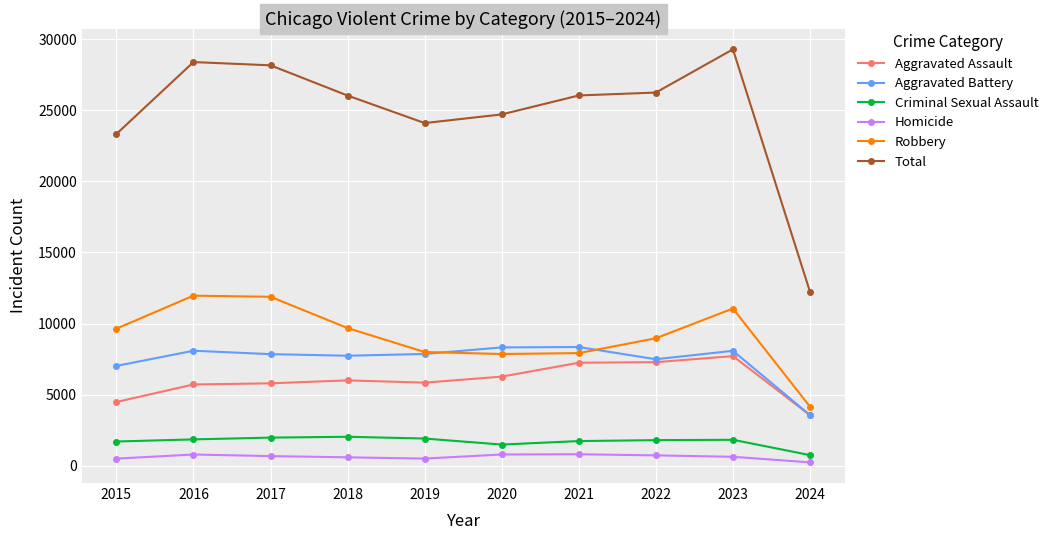

True or false: Robbery has more than 0 interior local peaks.

True